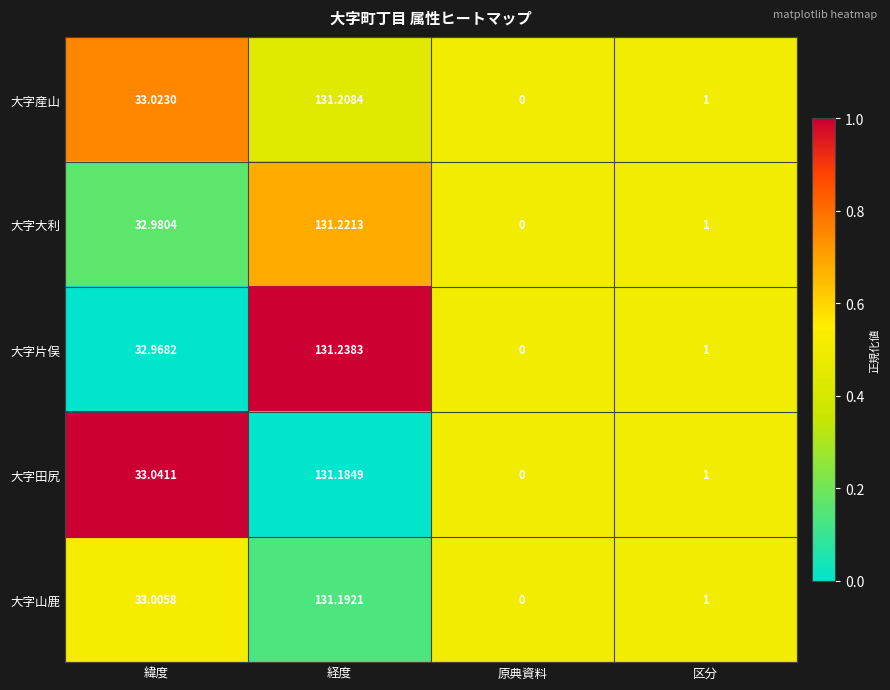

Between 緯度 and 区分, which series saw the biggest shift?

大字田尻